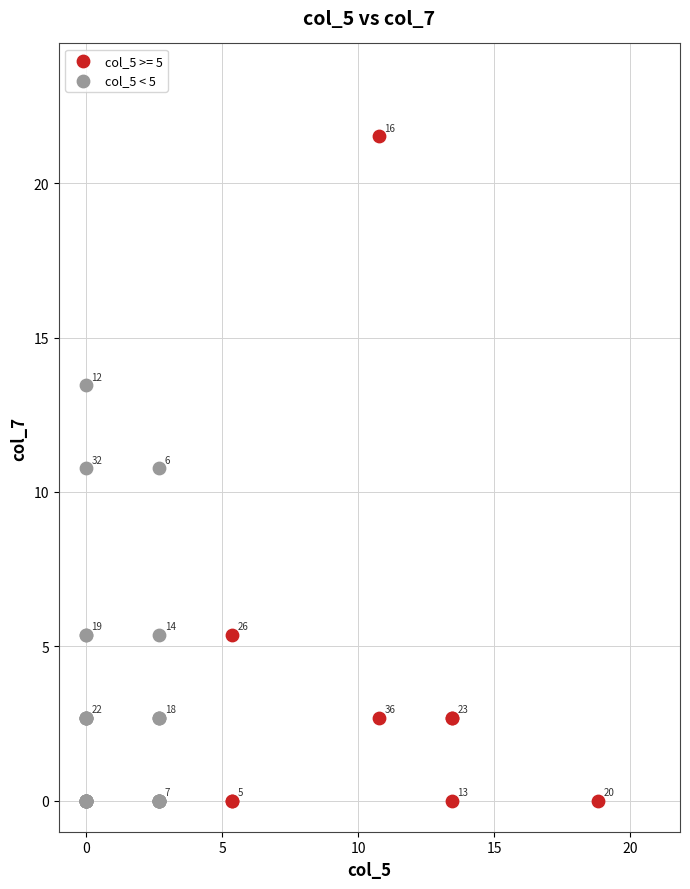

Which series reaches the maximum Y coordinate?

col_5 >= 5